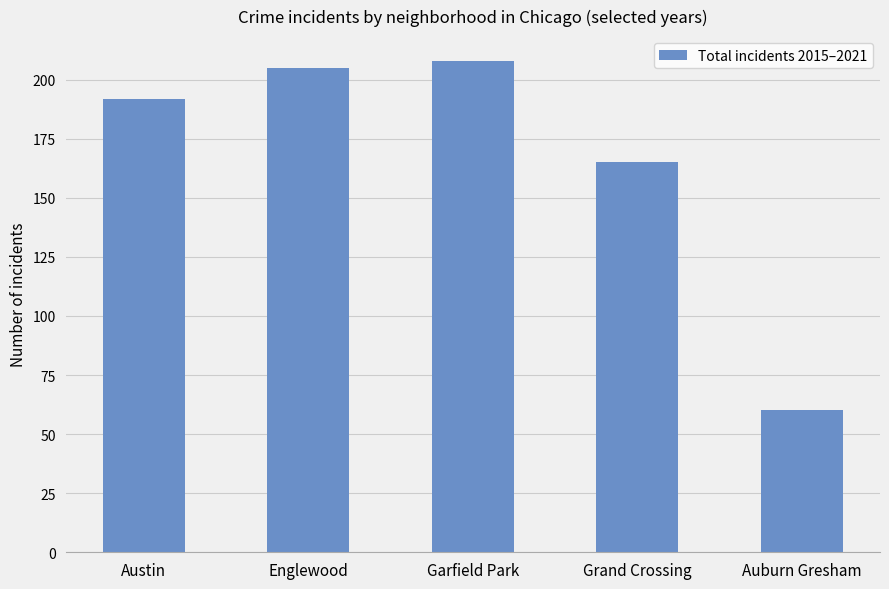

Rank the categories by value from highest to lowest.

Garfield Park, Englewood, Austin, Grand Crossing, Auburn Gresham